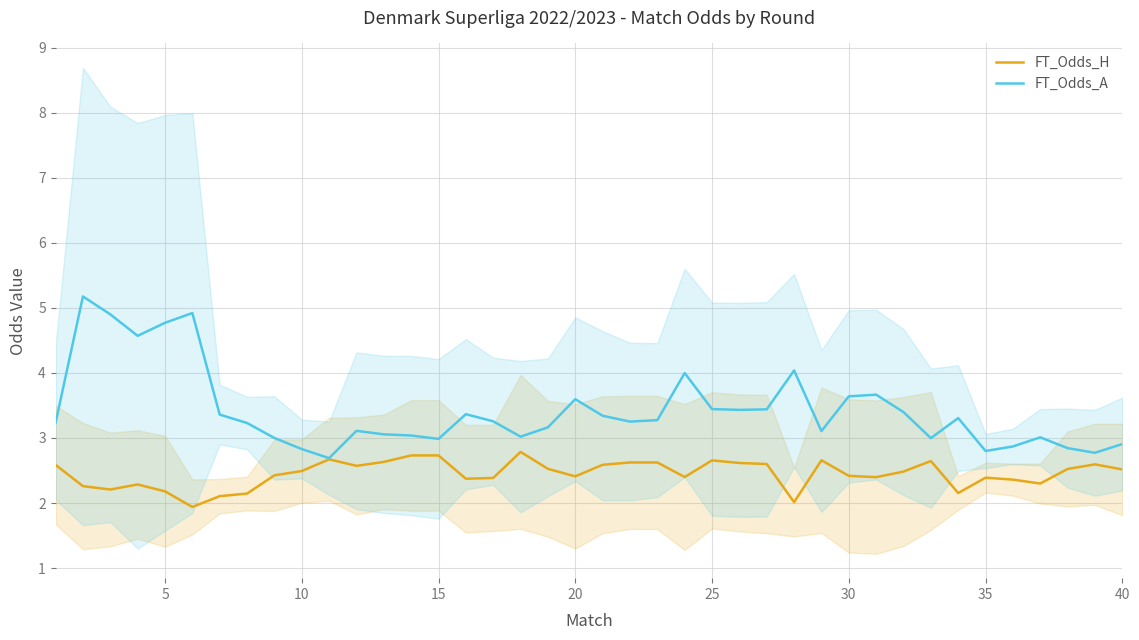

Count the number of data series in this chart.

2